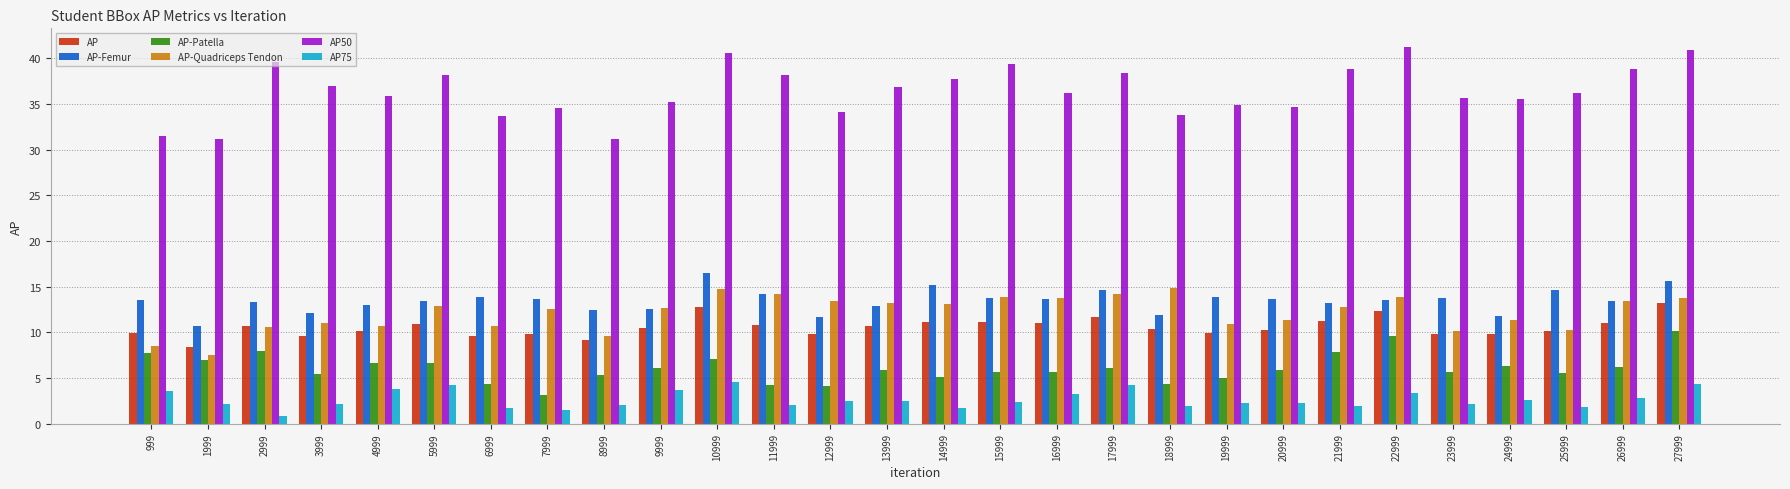

What is the total value across all series at 24999?

77.4